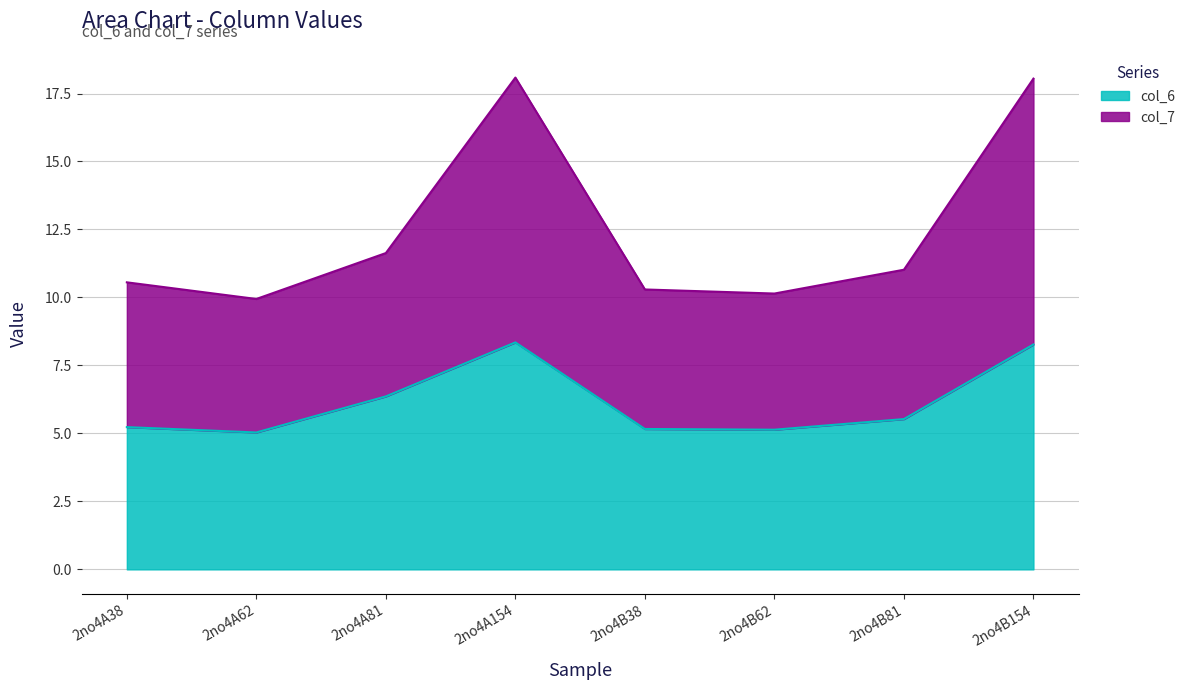

Is it true that col_7 equals 18.1 at 2no4A154?

True